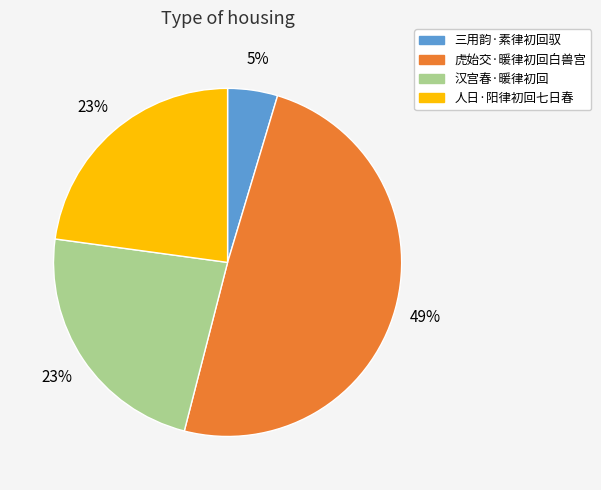

To the nearest percent, what is the average slice percentage?

25%